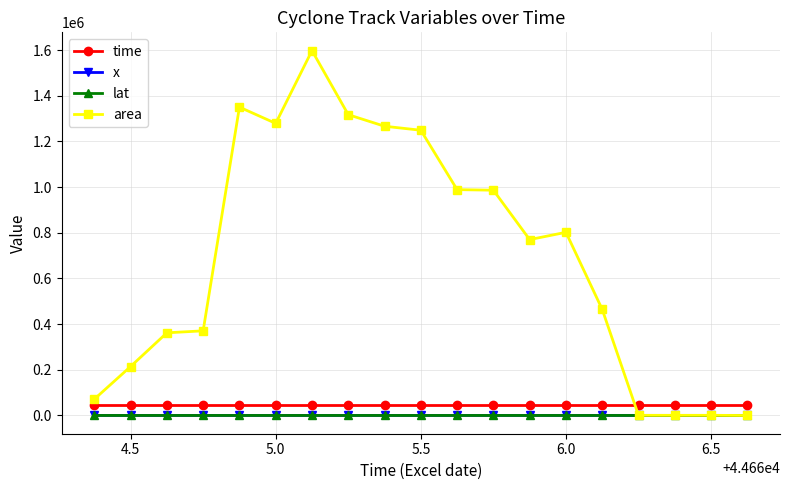

Count the number of data series in this chart.

4